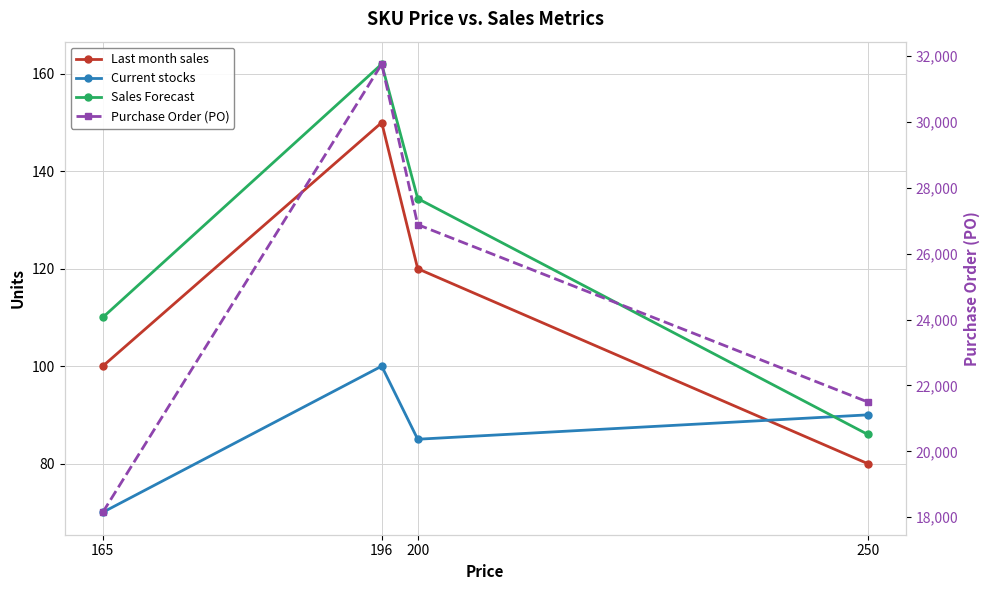

At 250, list the series in order from smallest to largest.

Last month sales, Sales Forecast, Current stocks, Purchase Order (PO)